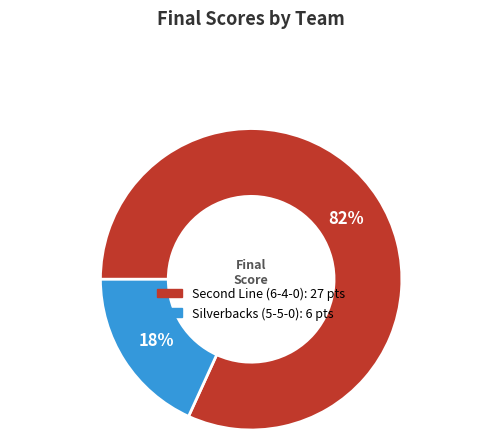

To the nearest percent, what portion does Silverbacks (5-5-0) represent?

18%